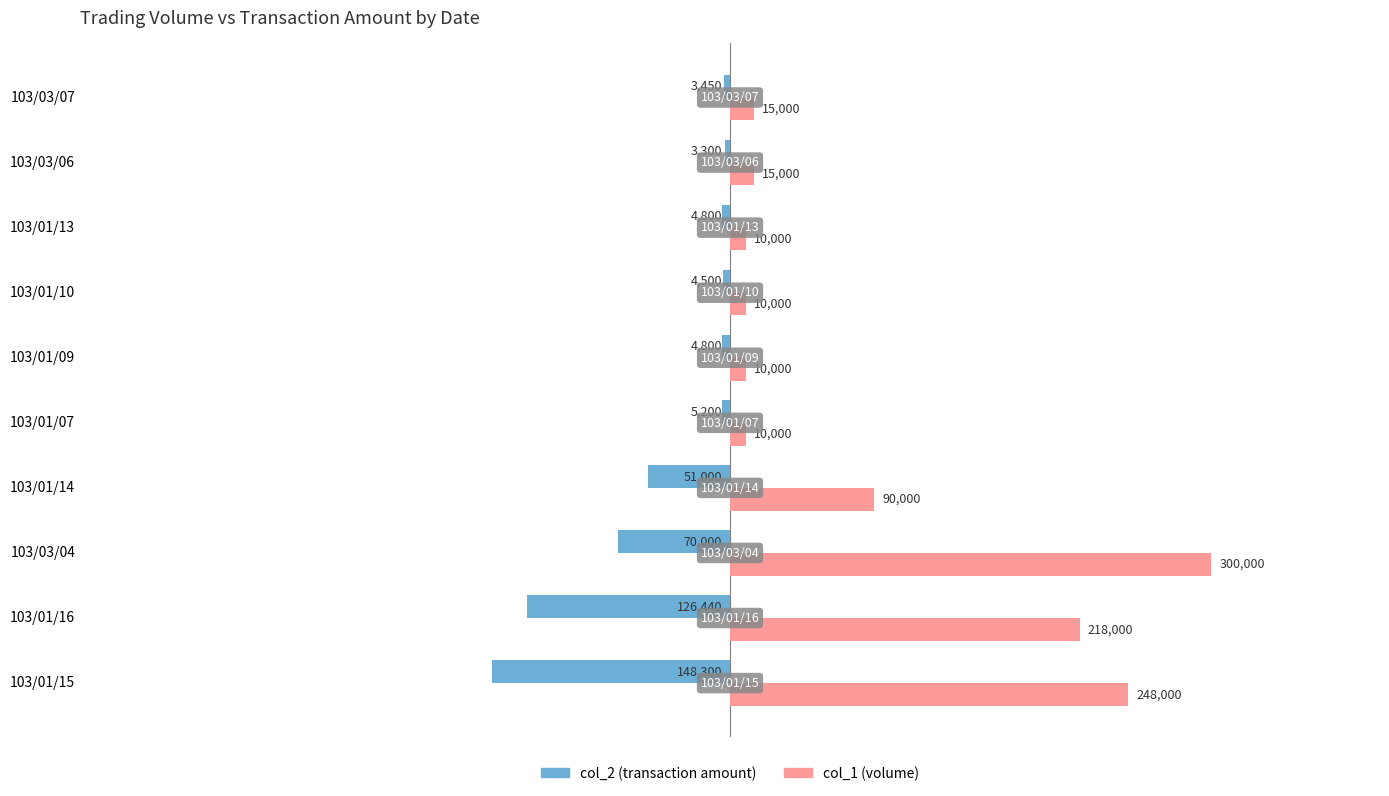

Which series has the largest total across all categories?

col_1 (volume)